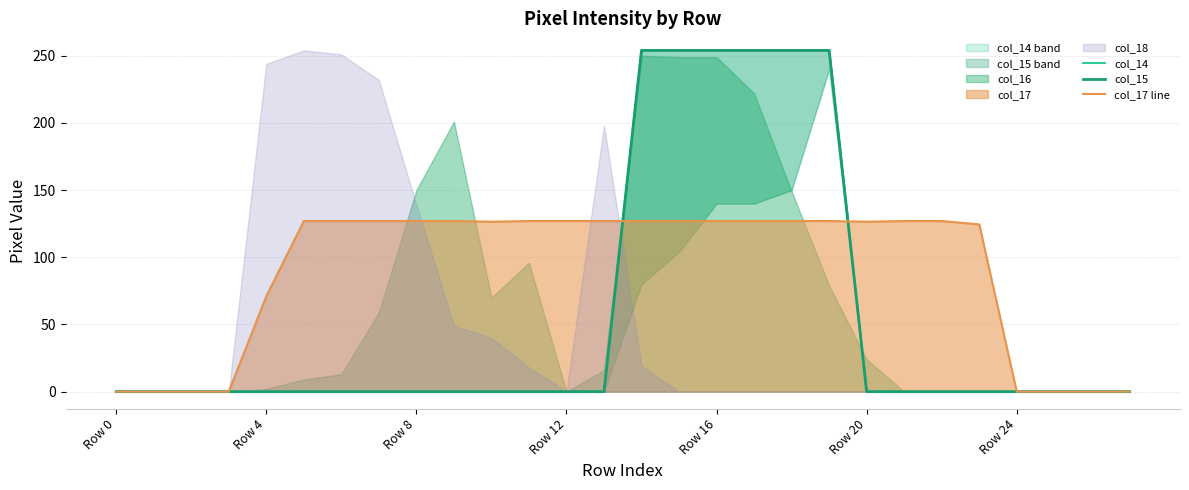

What is the maximum value shown in the chart?

254.0